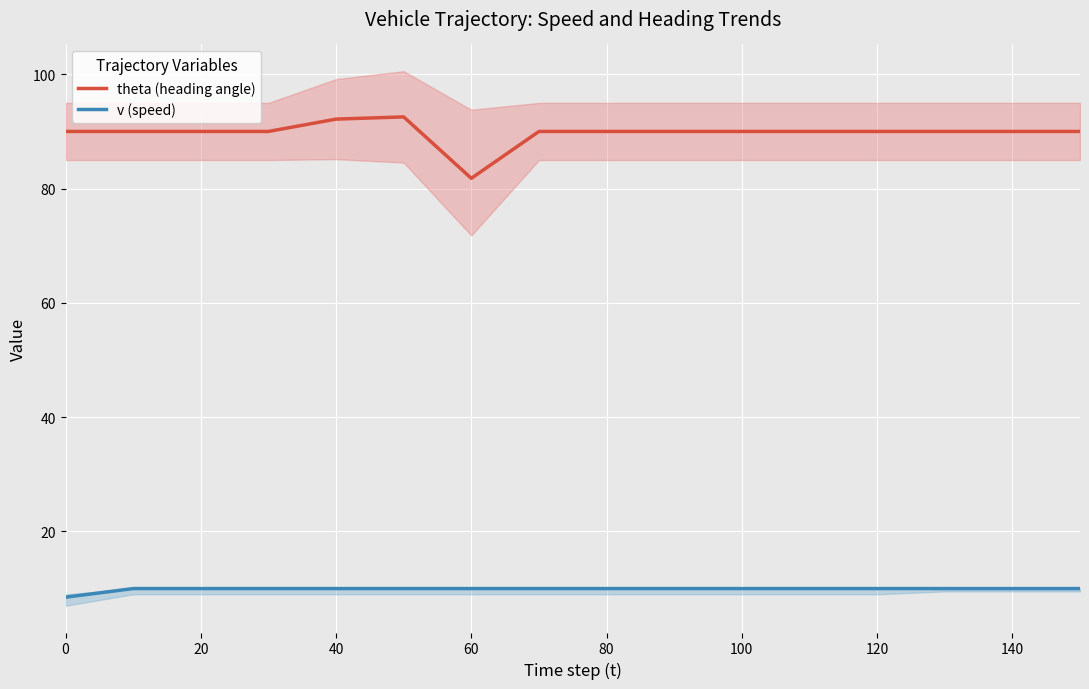

True or false: theta (heading angle) has more than 1 points higher than both neighbors.

False